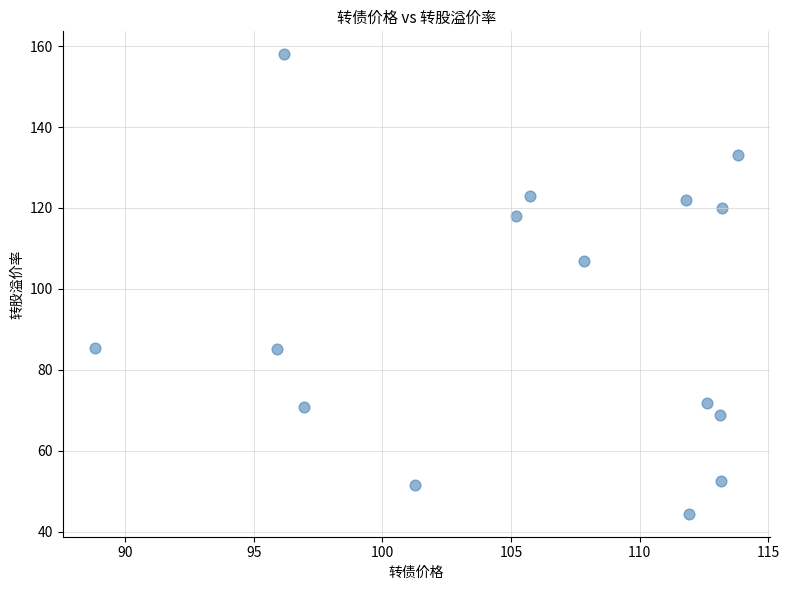

What is the range of X values (max minus min)?

25.0